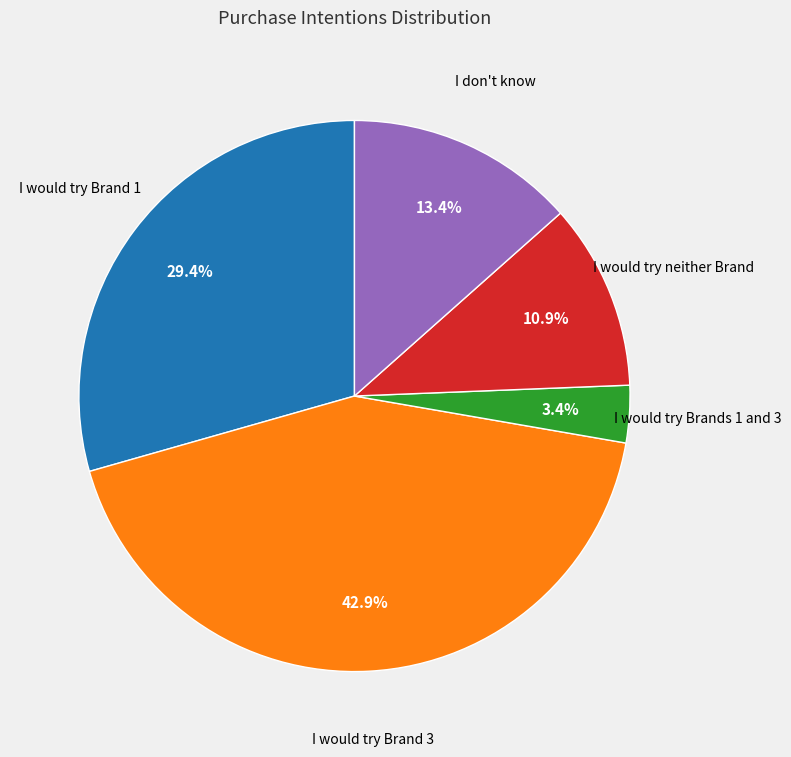

Count the number of slices in the pie.

5